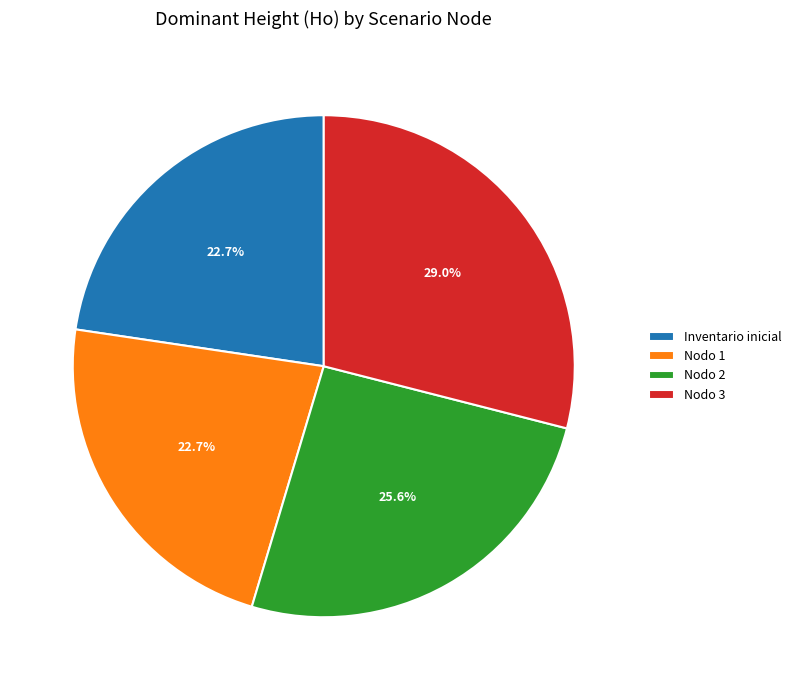

How many segments does this pie chart have?

4